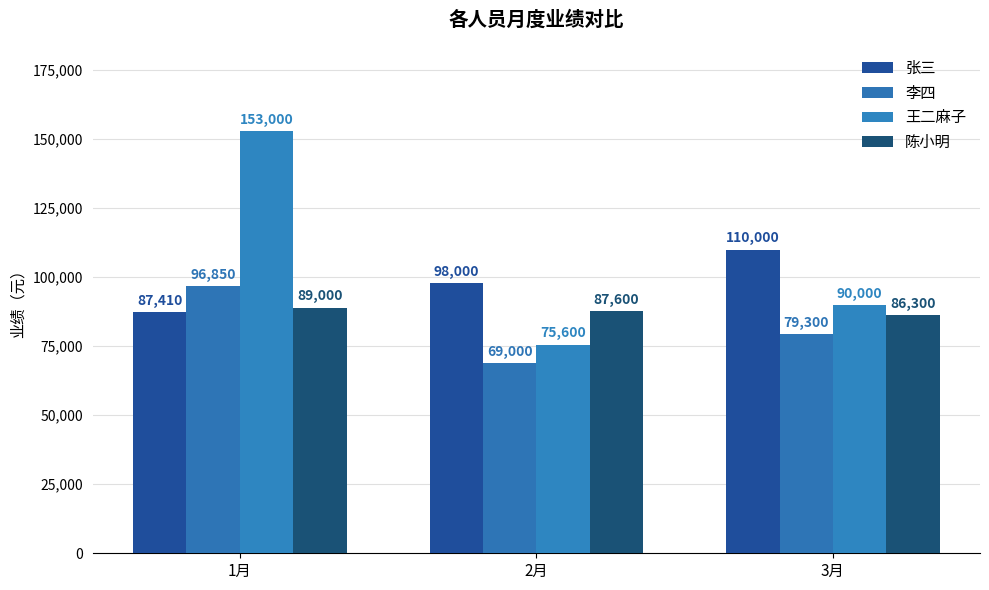

Count the number of categories in the chart.

3